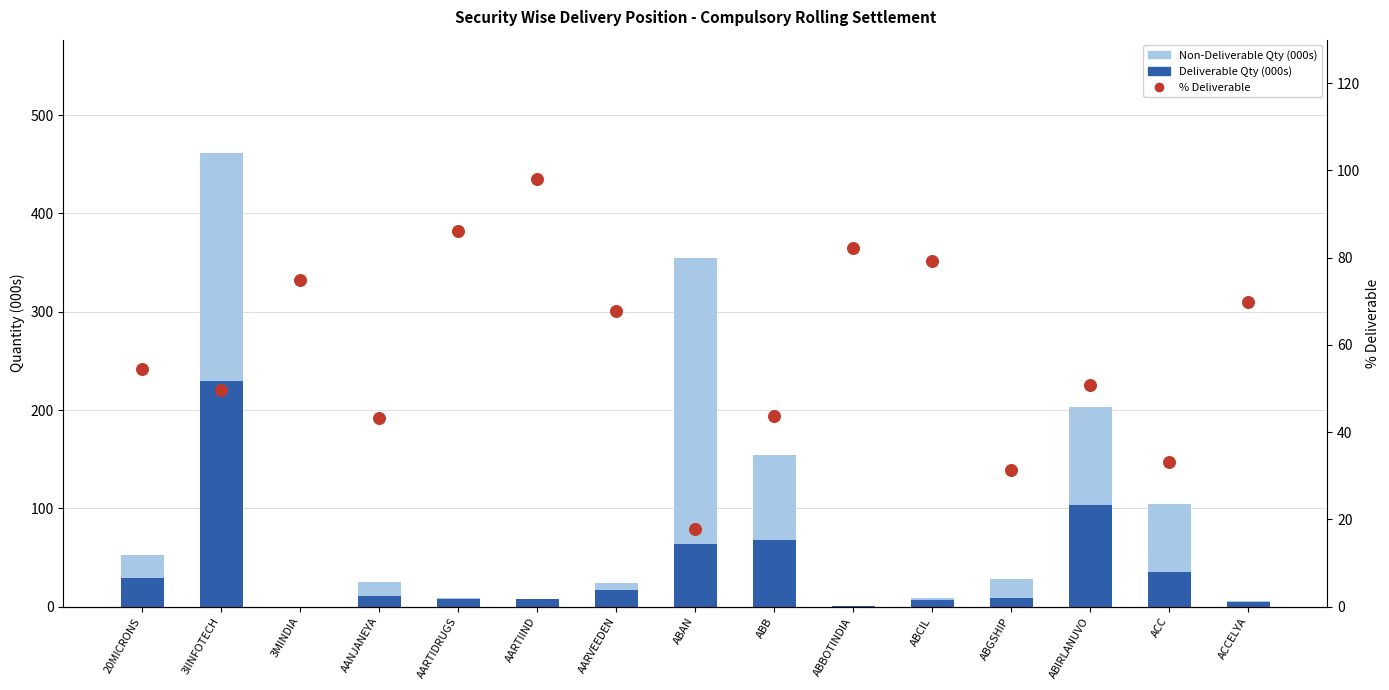

Which series has the widest spread of Y values?

Non-Deliverable Qty (000s)